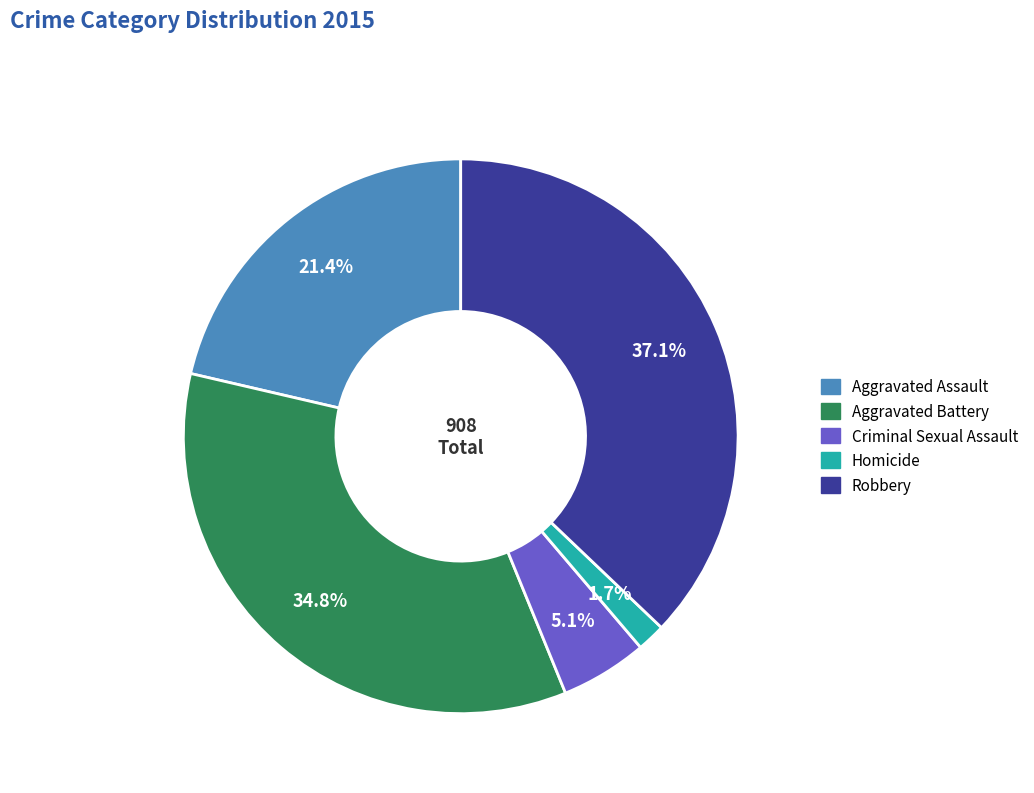

Combined, do Aggravated Assault and Homicide account for over 50%?

No